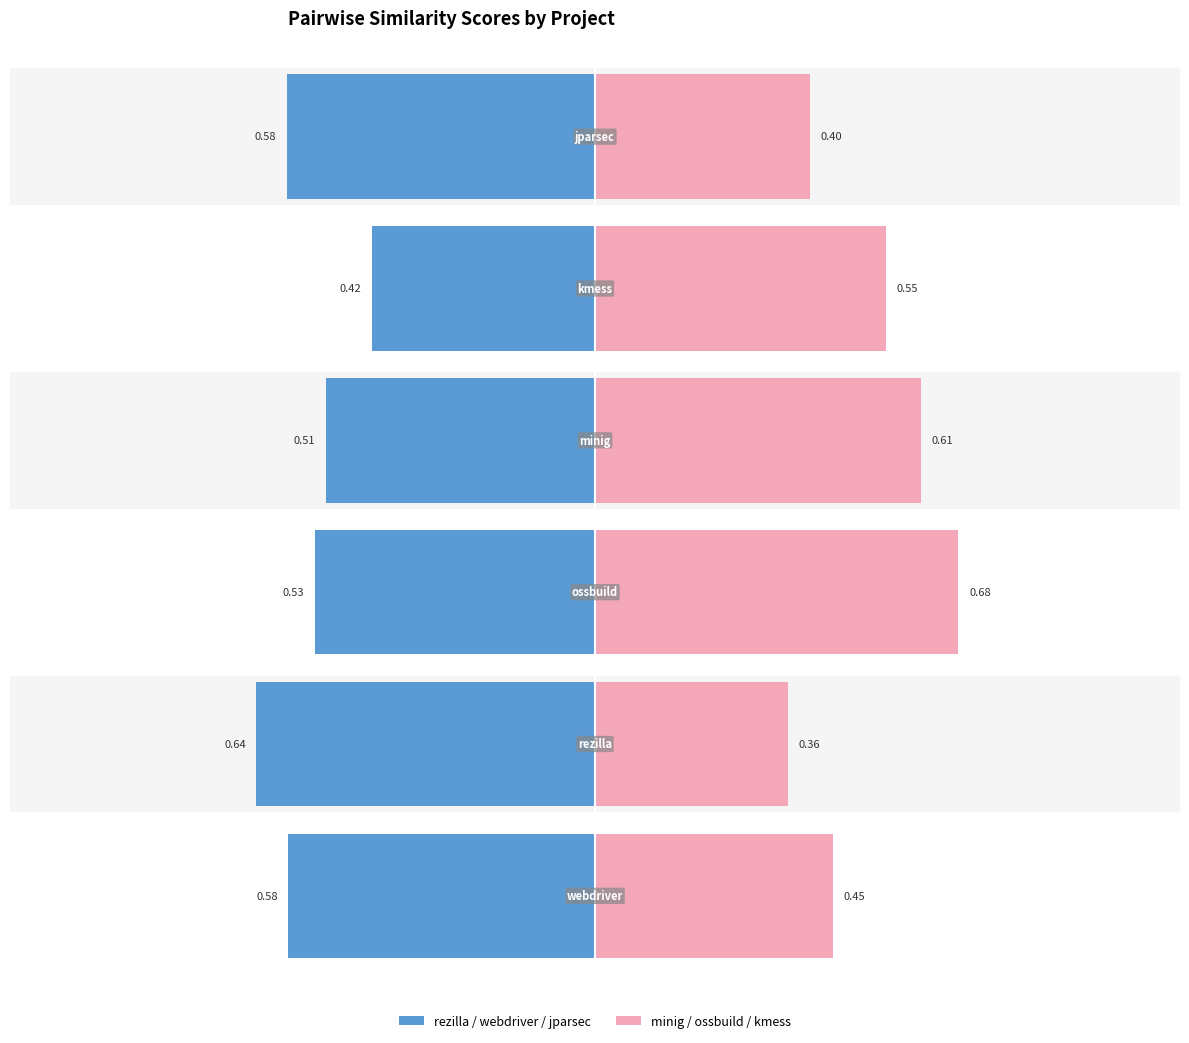

At how many categories does at least one series exceed 0?

6